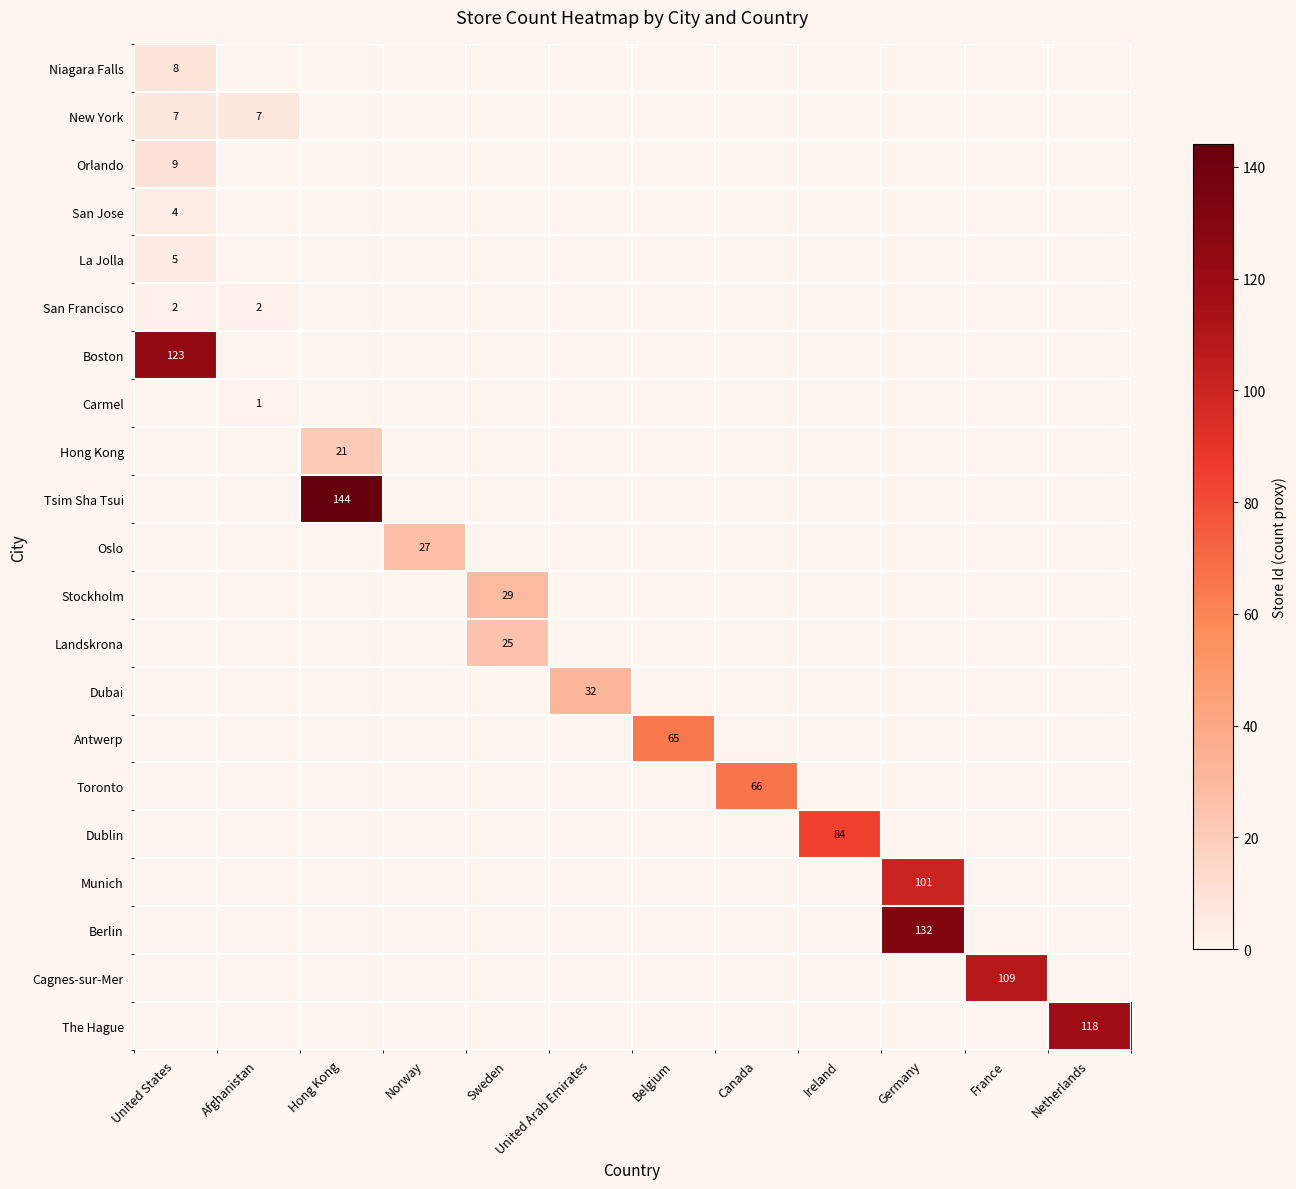

Is the value of La Jolla at United States greater than the value of Munich at Germany?

No